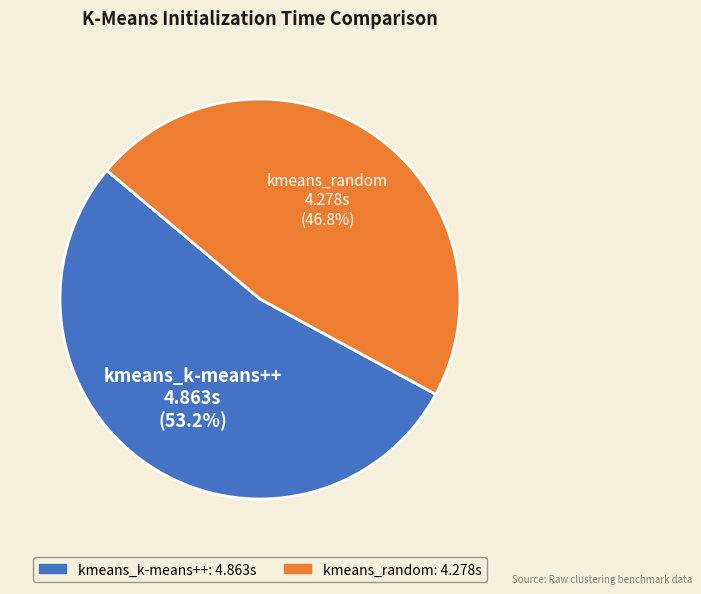

Is there a majority slice in this chart?

Yes